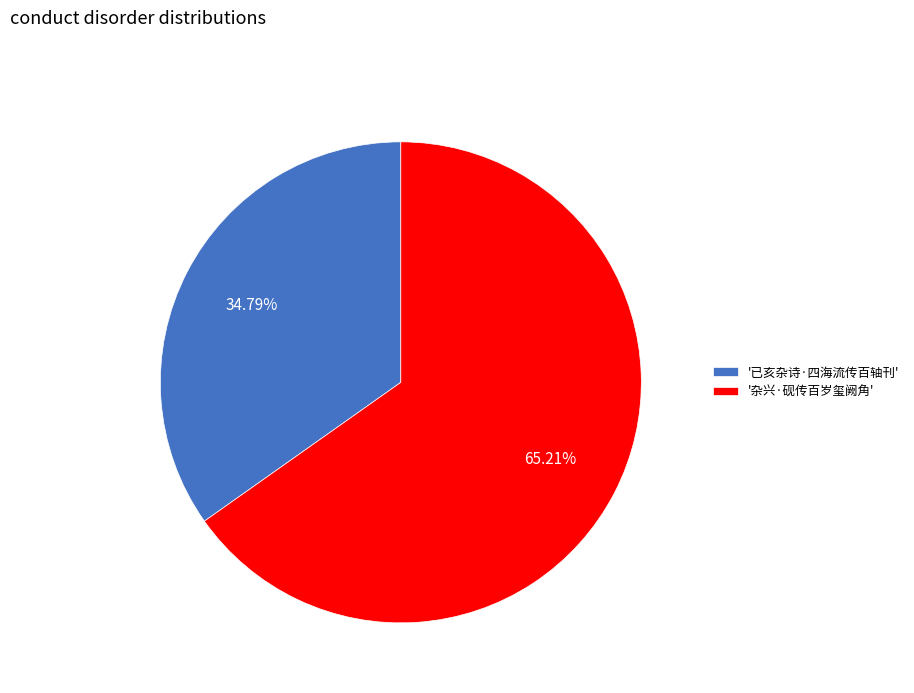

Which category has the biggest portion of the pie?

'杂兴·砚传百岁玺阙角'